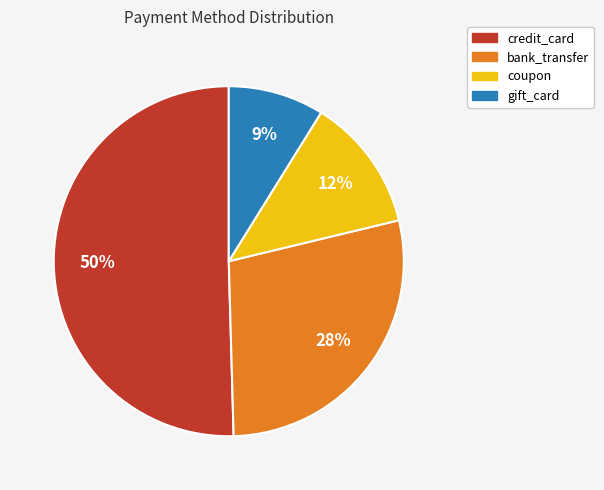

To the nearest percent, what is the average slice percentage?

25%